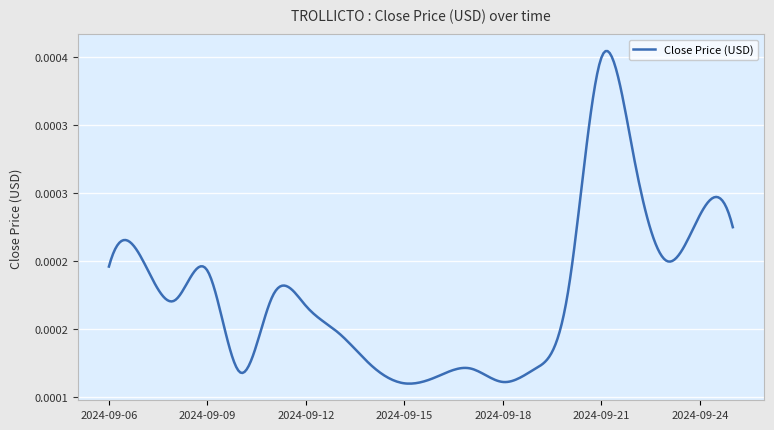

How many interior local peaks (higher than both neighbors) does the data have?

6